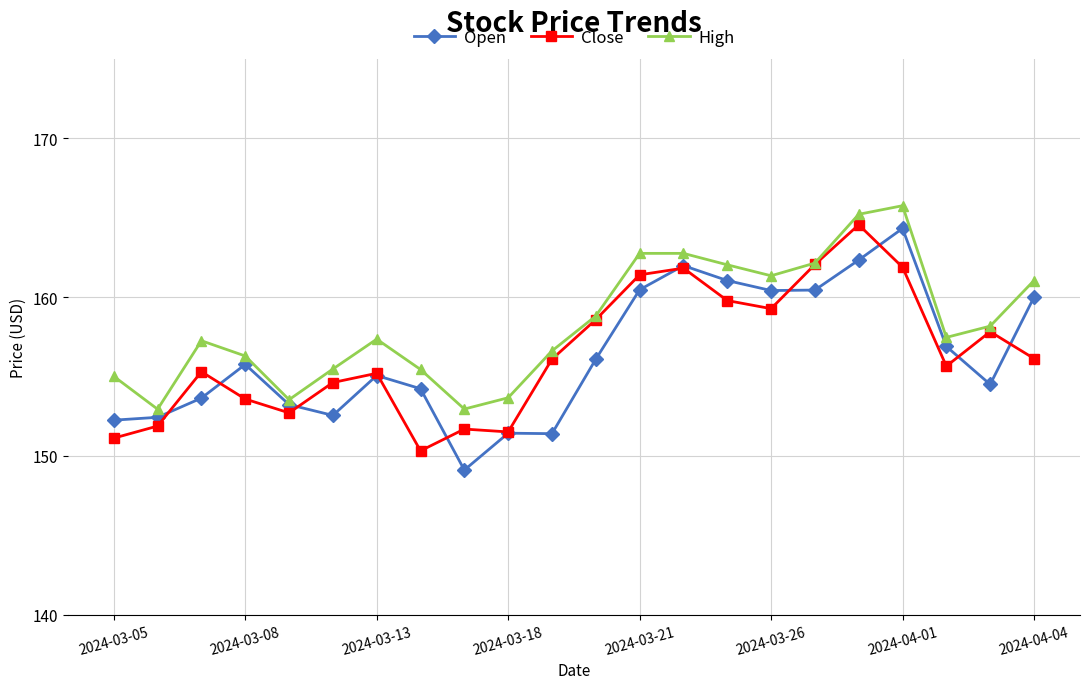

What is the difference between the maximum and minimum values in the Close series?

14.2